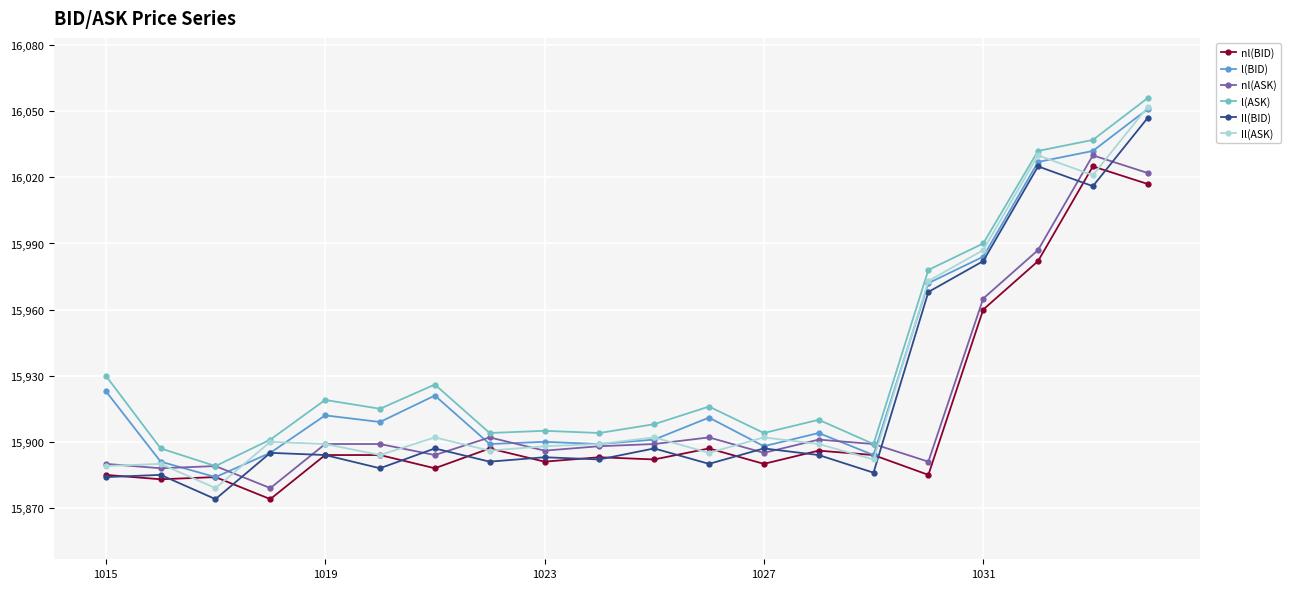

True or false: Il(BID) and l(ASK) intersect in this chart.

False